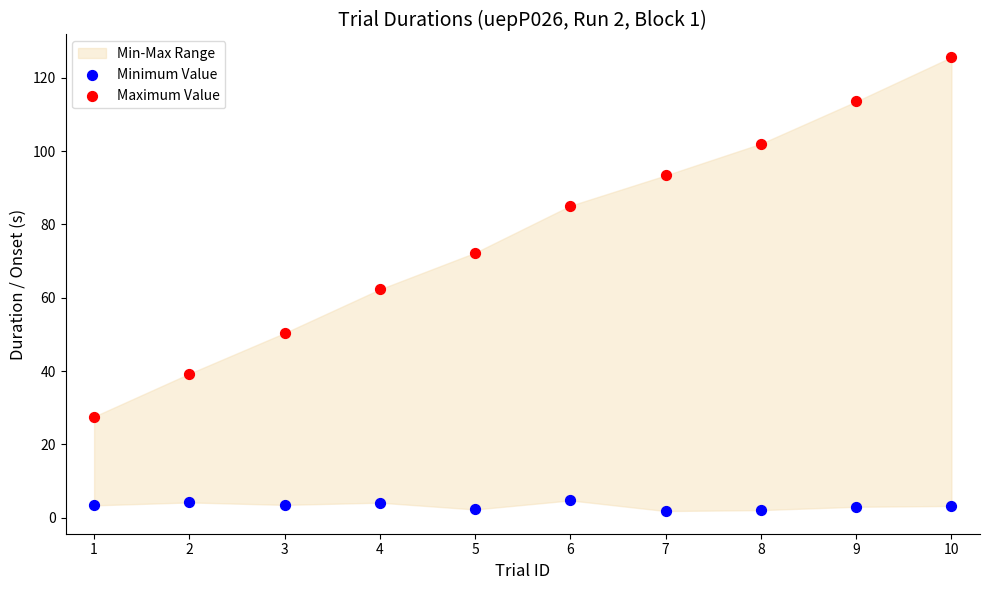

Across all data points, what is the range of Y values (max minus min)?

123.8